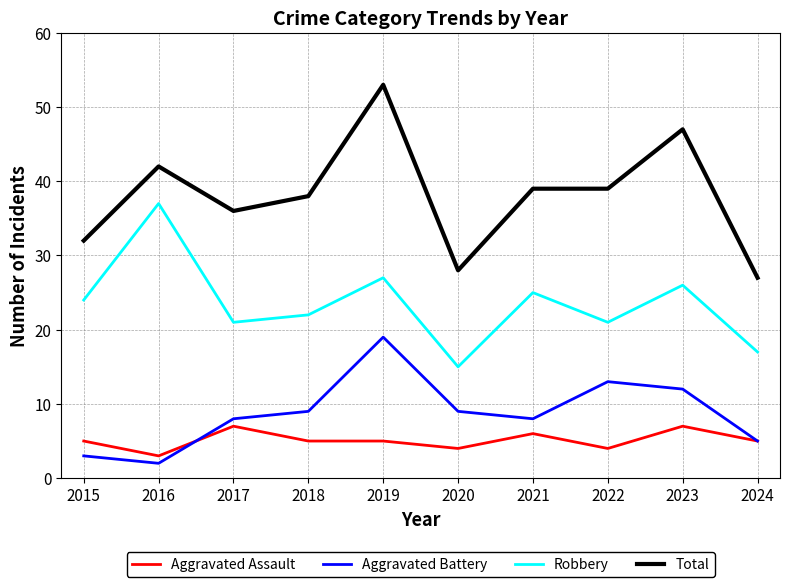

What is the difference between the maximum and minimum values in the Total series?

26